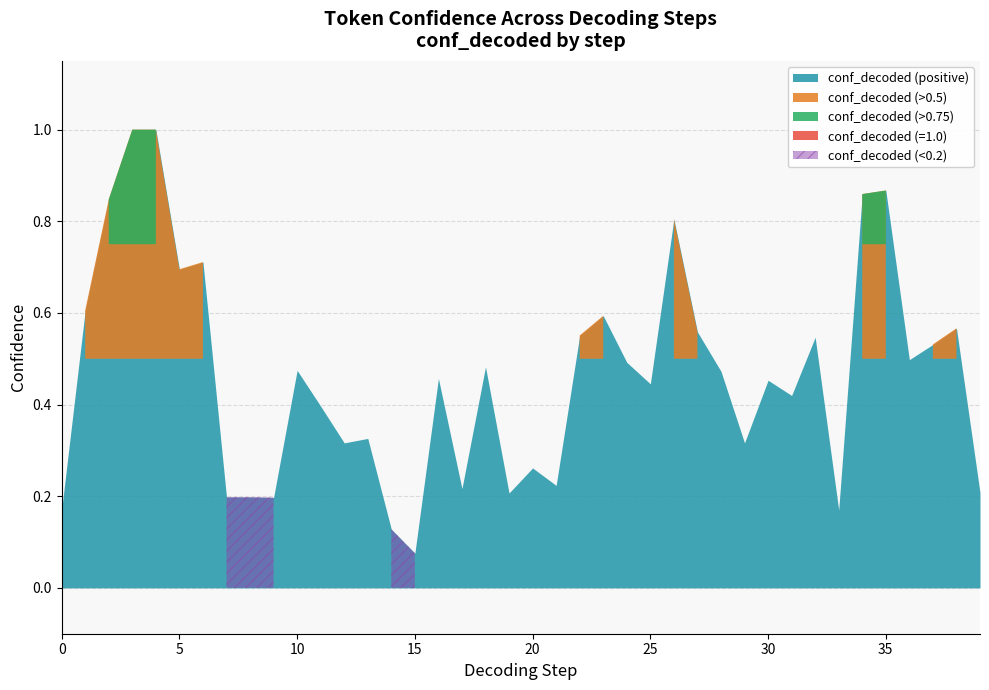

What is the value of the step_decoded point at the 34th from the left?

33.0